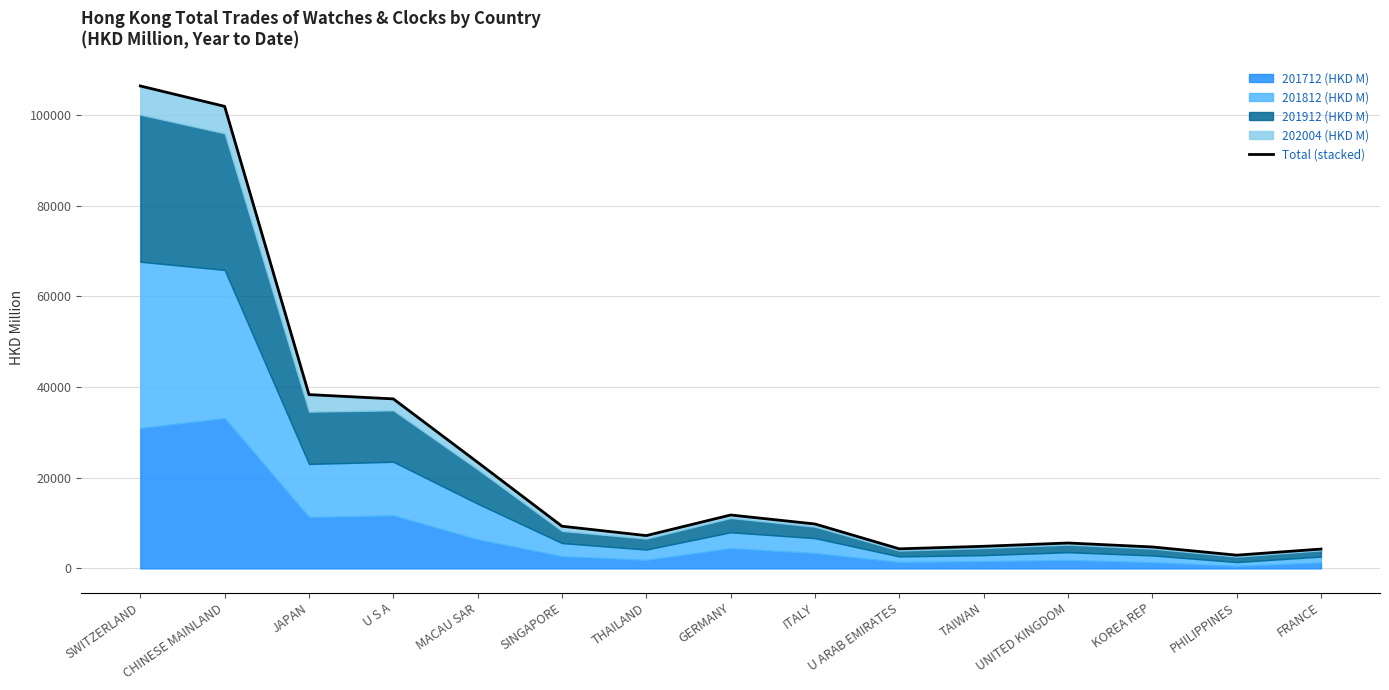

What is the change in value from GERMANY to PHILIPPINES?

-8863.6